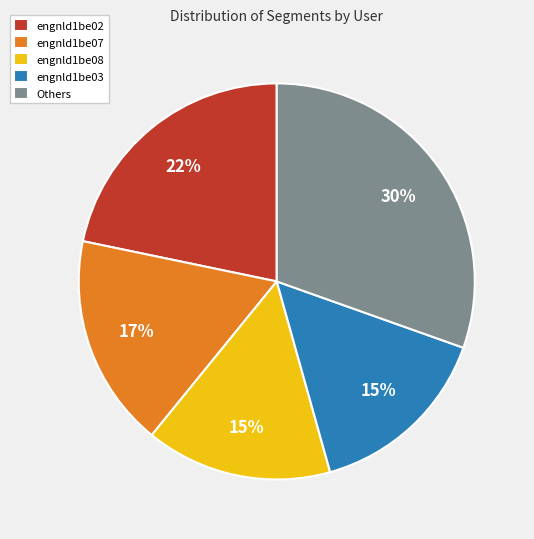

Between engnld1be03 and engnld1be07, which is larger?

engnld1be07